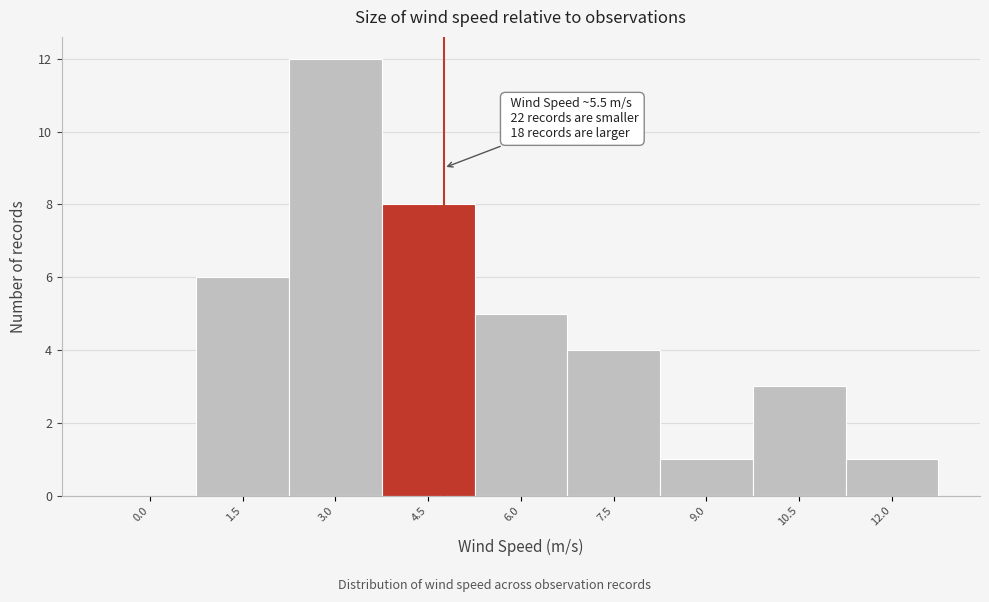

Reading left to right, list all the values displayed in this chart.

0.0=0	1.5=6	3.0=12	4.5=8	6.0=5	7.5=4	9.0=1	10.5=3	12.0=1